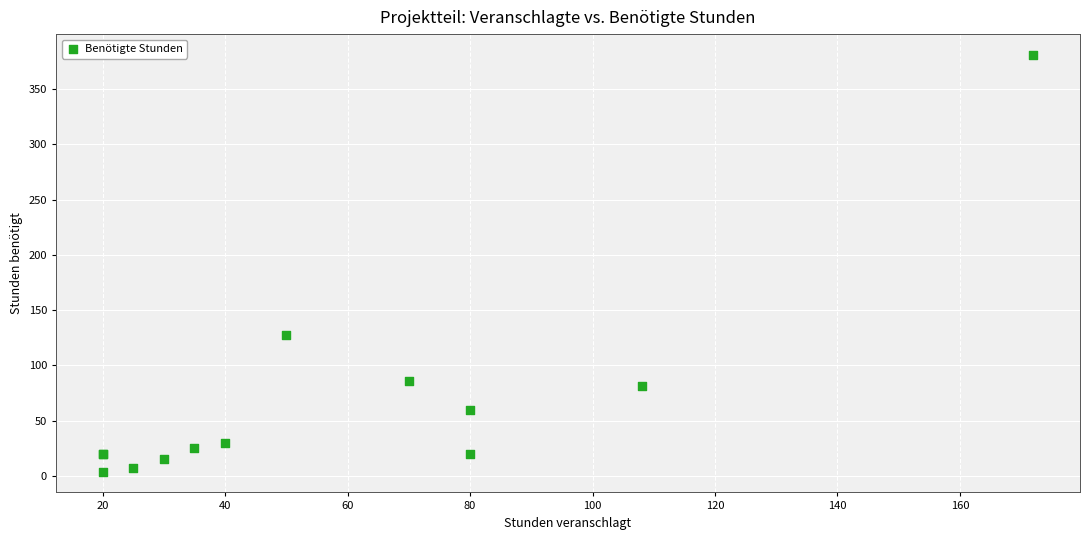

What Y value in the scatter plot is closest to 192?

127.5